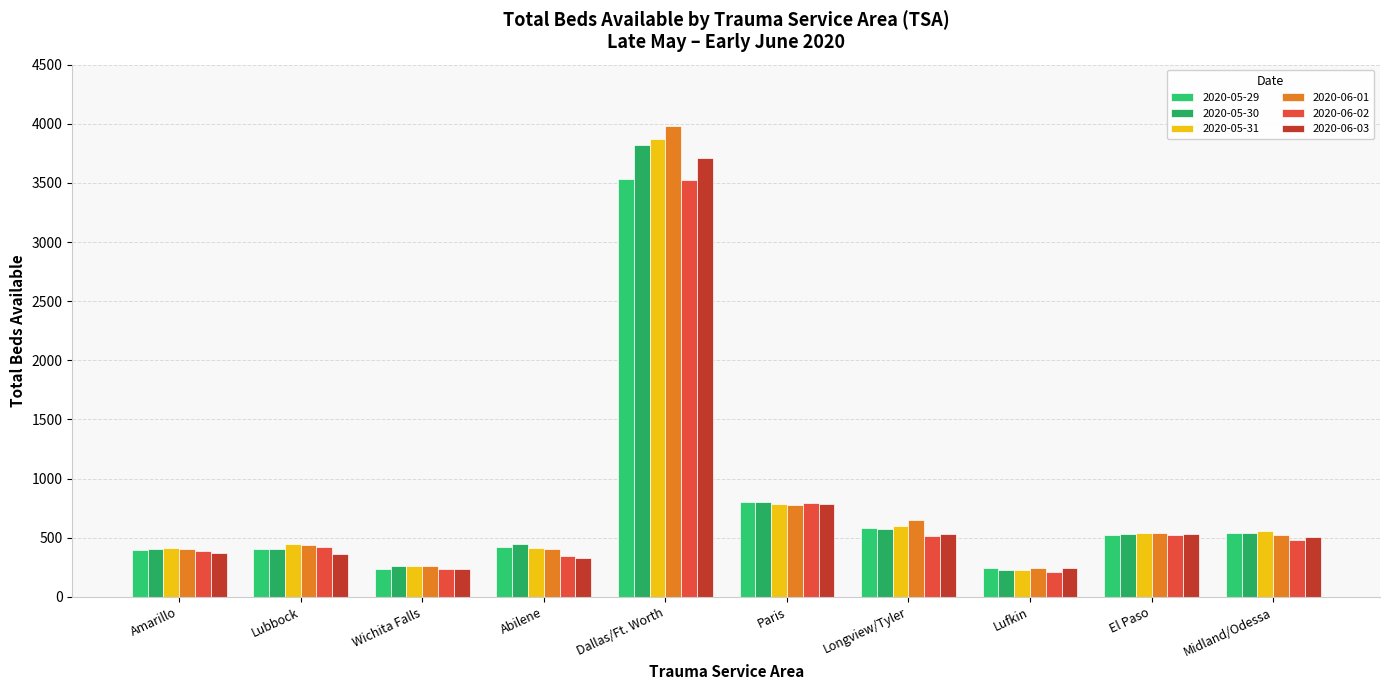

At which category does the chart reach its peak across all series?

Dallas/Ft. Worth